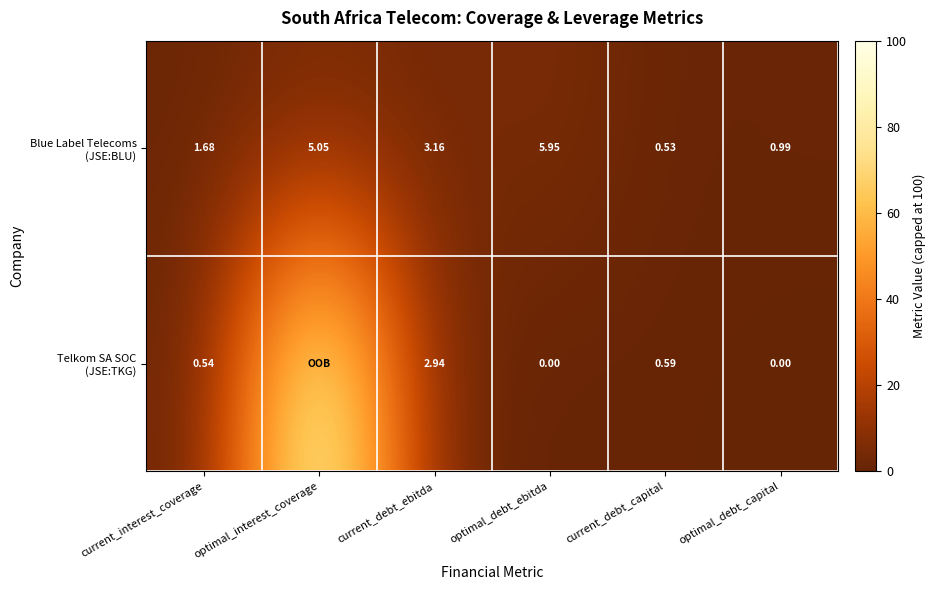

What is the sum of the Blue Label Telecoms (JSE:BLU) values at optimal_debt_capital and optimal_interest_coverage?

6.0